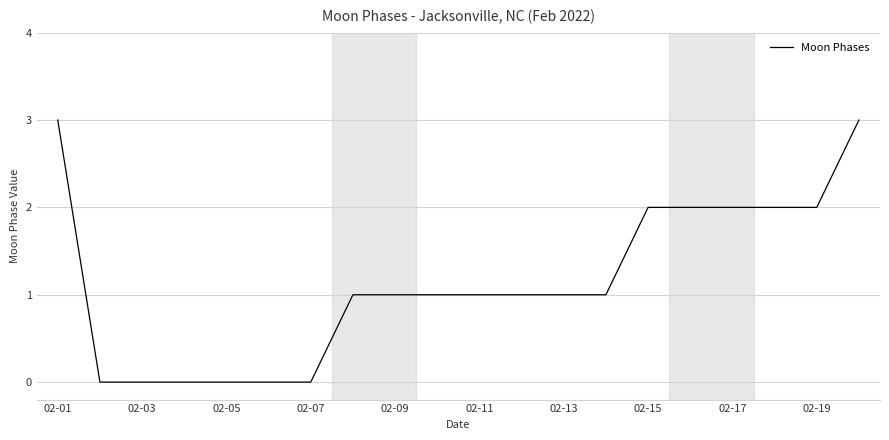

Reading left to right, transcribe all the data shown in this chart.

3	0	0	0	0	0	0	1	1	1	1	1	1	1	2	2	2	2	2	3